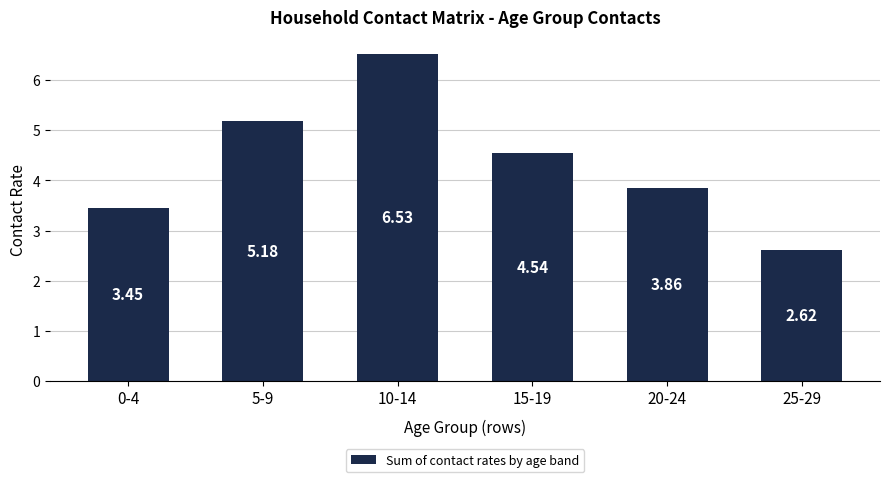

What is the change in value from 0-4 to 25-29?

-0.8